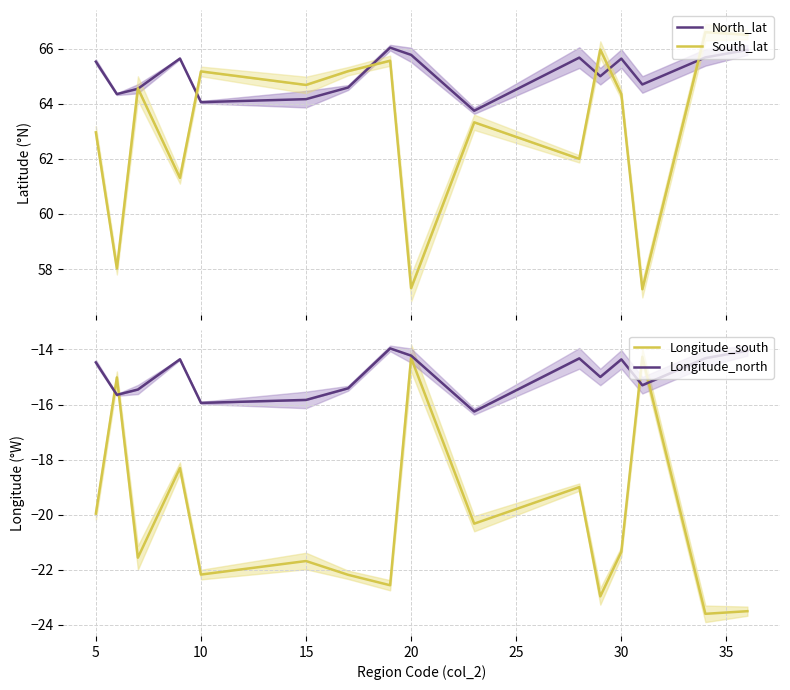

At which label does Longitude_south first exceed -21?

5